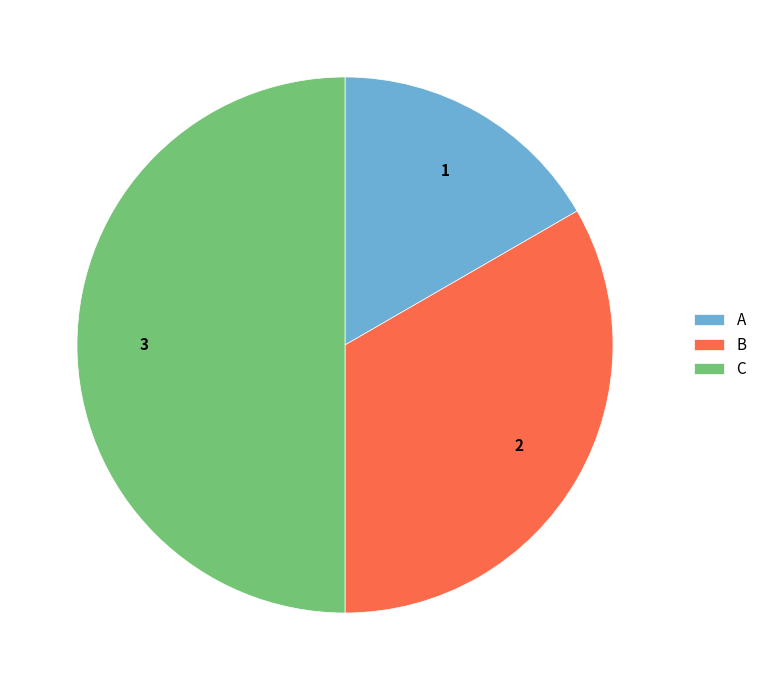

Which category has the smallest portion of the pie?

A